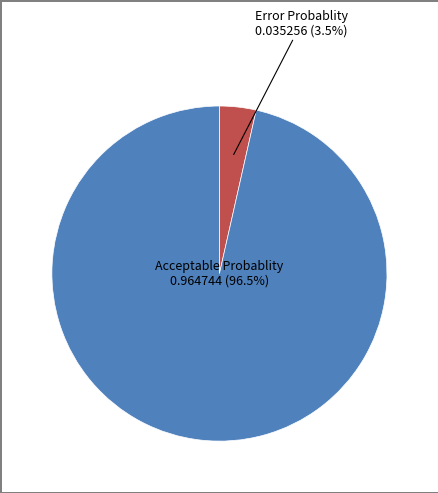

To the nearest percent, what is the average slice percentage?

50%